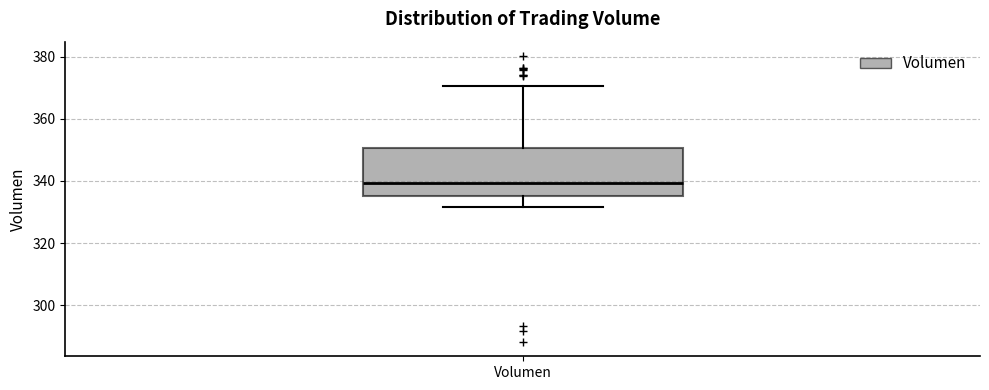

Read this box plot against the y-axis: the position of the median line, the range covered by the box, and the ends of both whiskers. The values are not printed on the chart, so give them approximately, as read against the axis.

median 340, box 336 to 350, whiskers 332 to 370